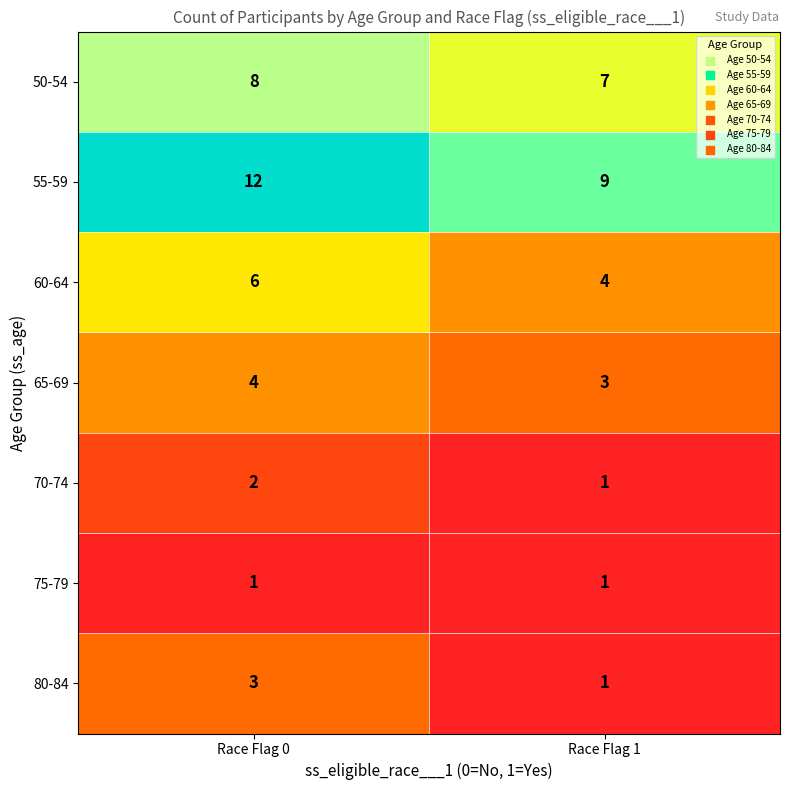

Which category has the highest value across all series?

Race Flag 0